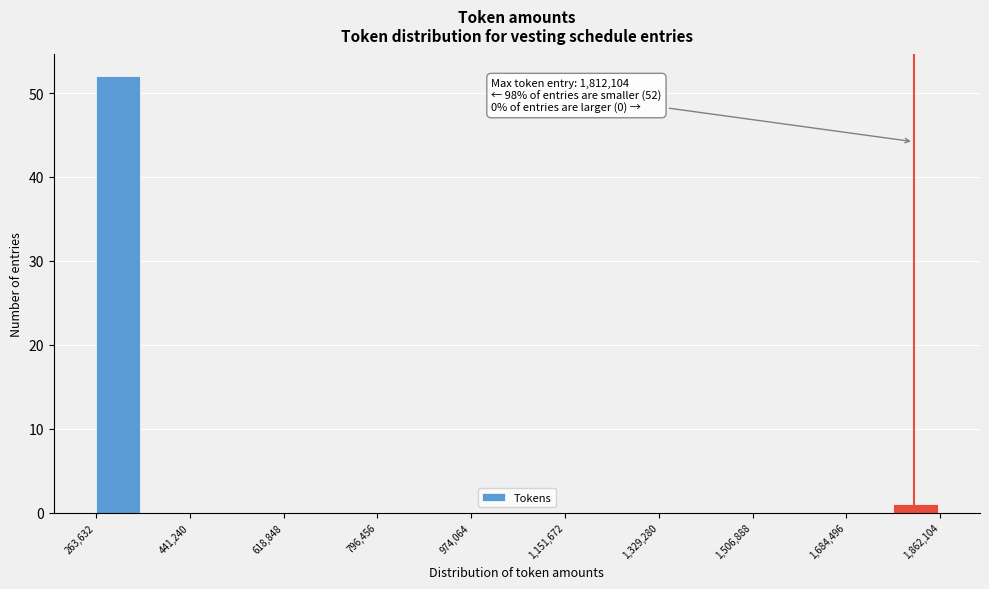

Which range on the x-axis has the tallest bar?

260000 to 360000